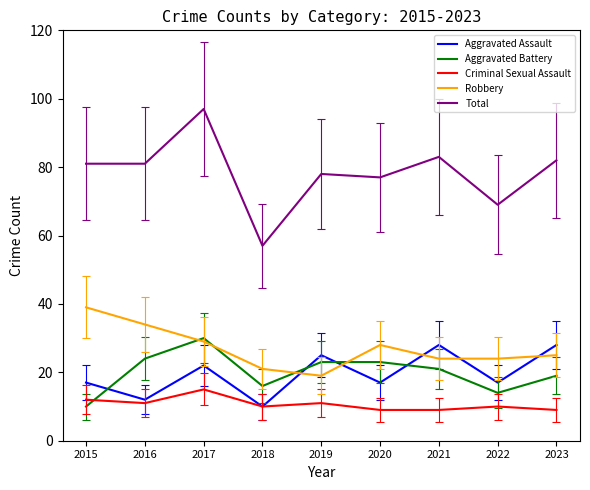

Which series has the largest total across all categories?

Total